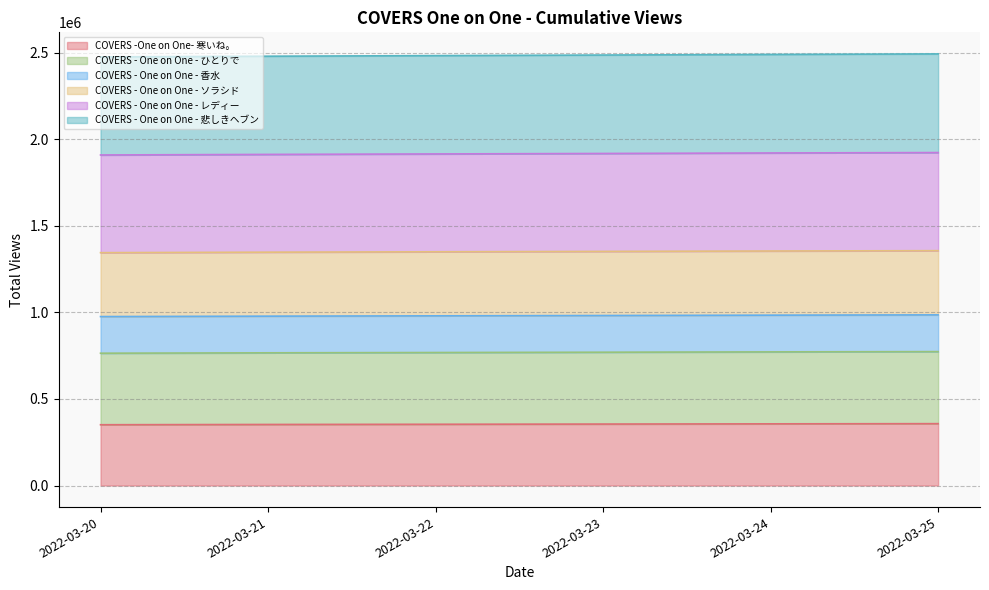

List the labels in order of COVERS - One on One - ソラシド value, largest first.

2022-03-25, 2022-03-24, 2022-03-23, 2022-03-22, 2022-03-21, 2022-03-20